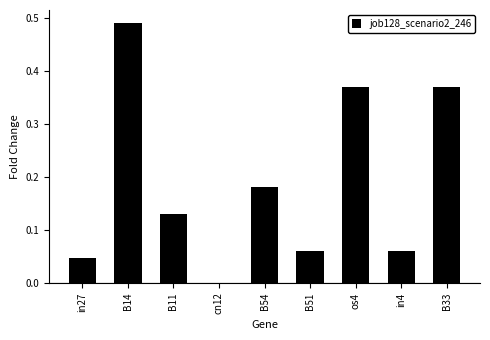

What is the change in value from in4 to B33?

+0.3